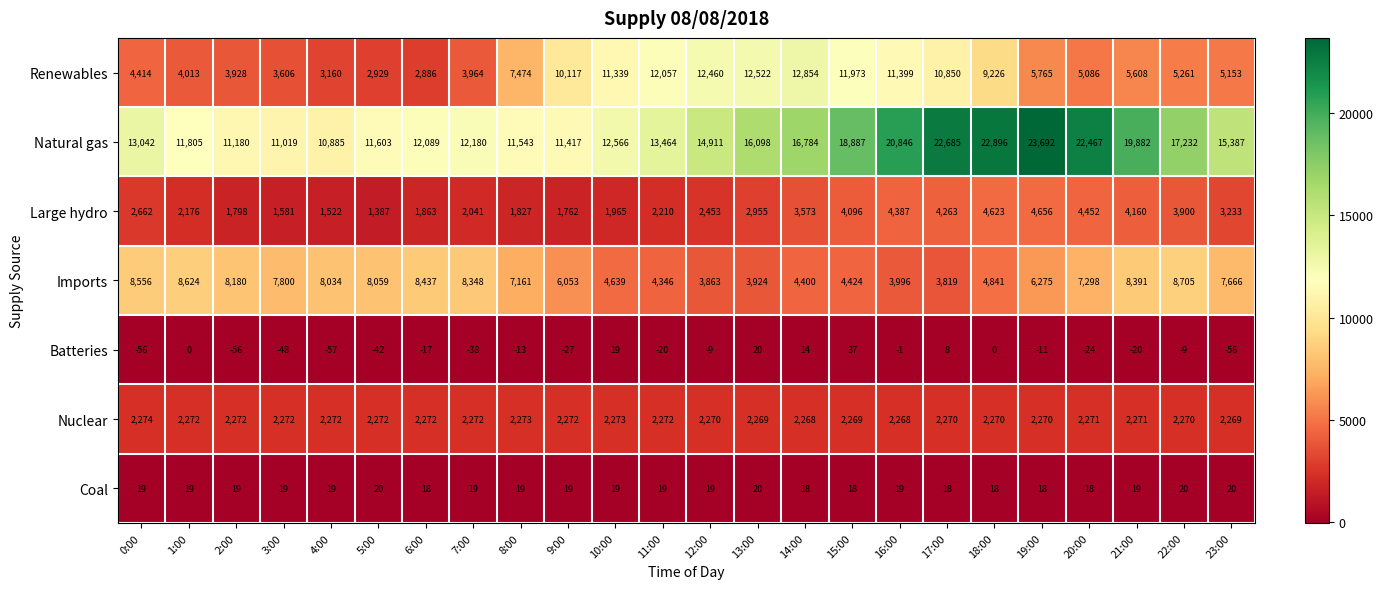

What is the greatest value displayed?

23692